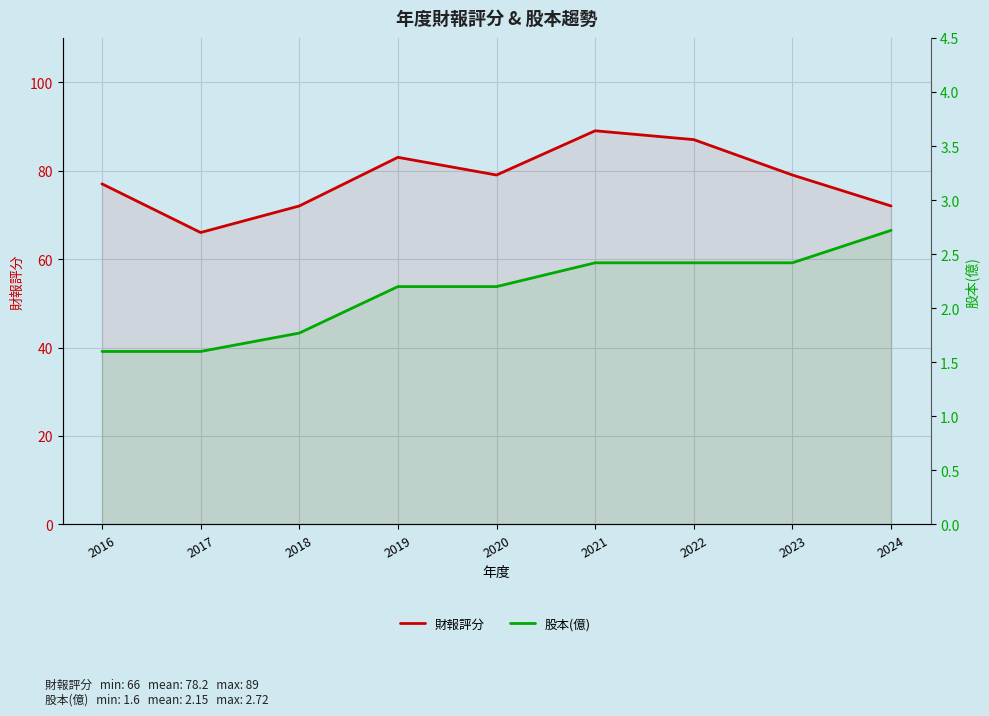

Is the value of 股本(億) at 2017 greater than the value of 財報評分 at 2017?

No